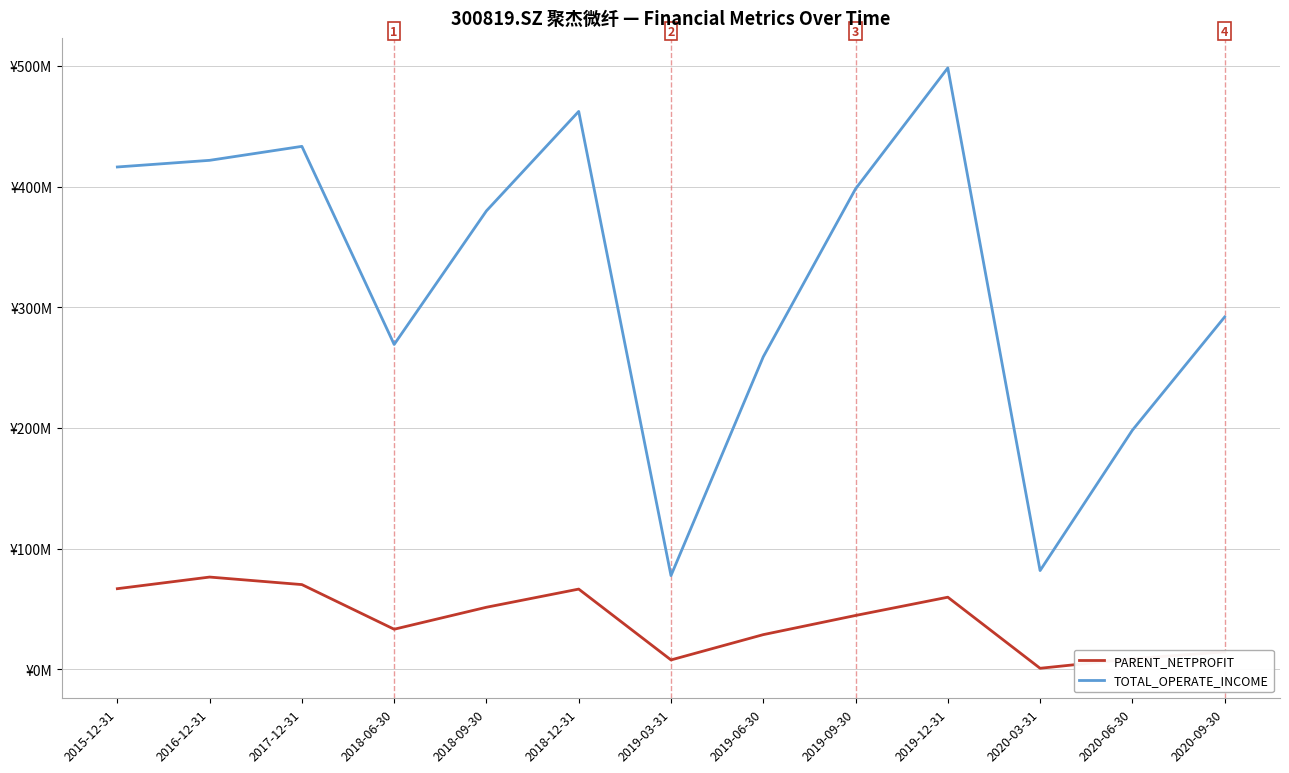

Does the chart have visible grid lines?

Yes